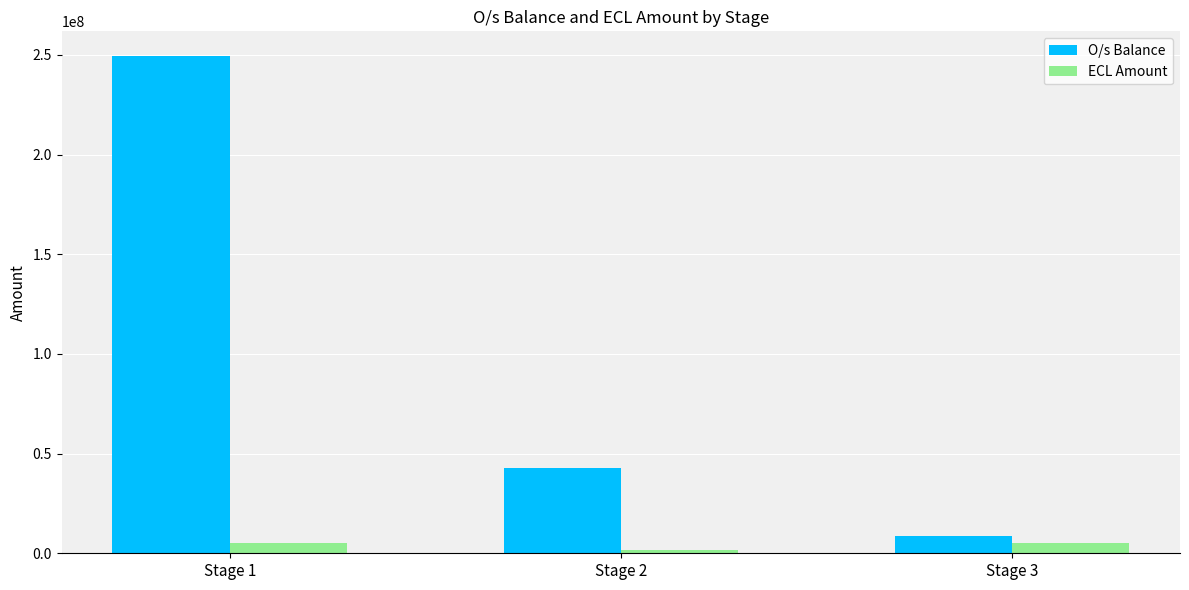

Is it true that O/s Balance equals 350680353.2 at Stage 1?

False